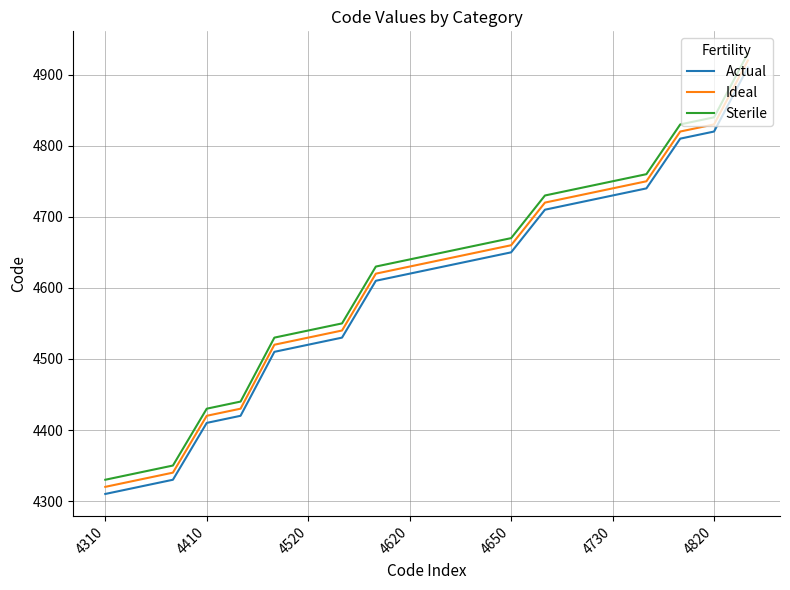

True or false: Ideal and Actual cross at least once.

False